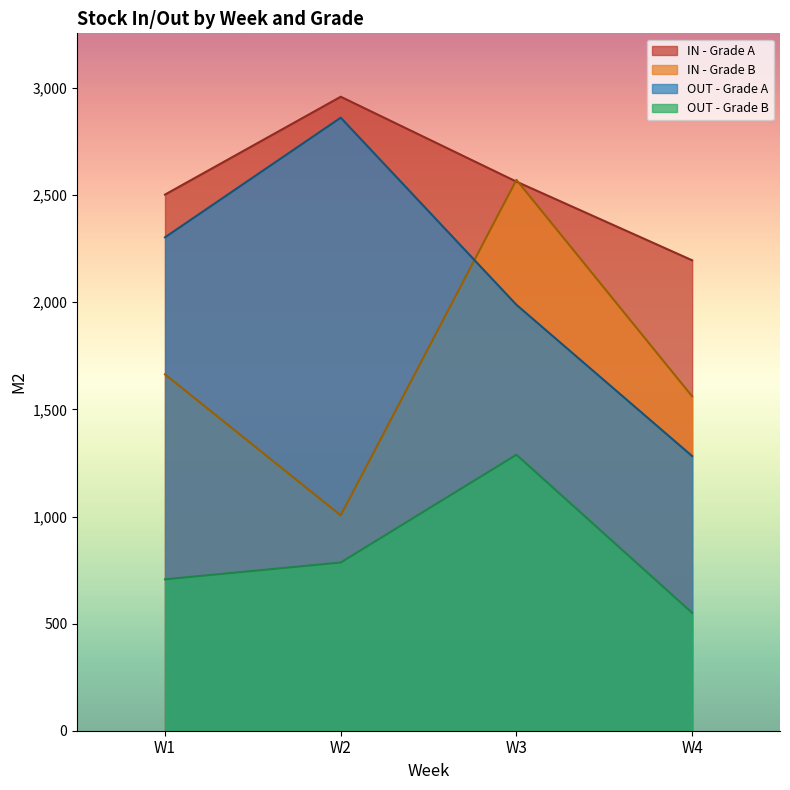

List the series in order of their overall mean, highest first.

IN - Grade A, OUT - Grade A, IN - Grade B, OUT - Grade B